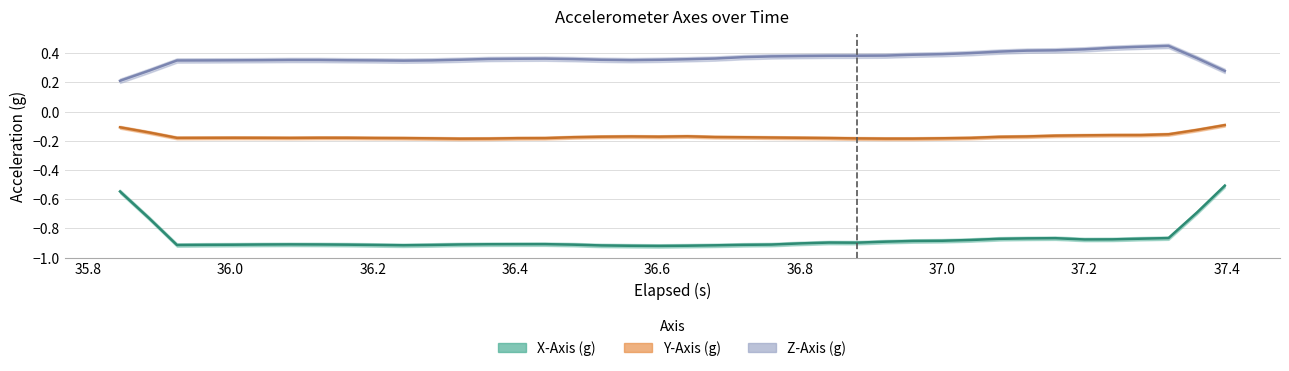

What is the highest value of the Y-Axis (g) series?

-0.1